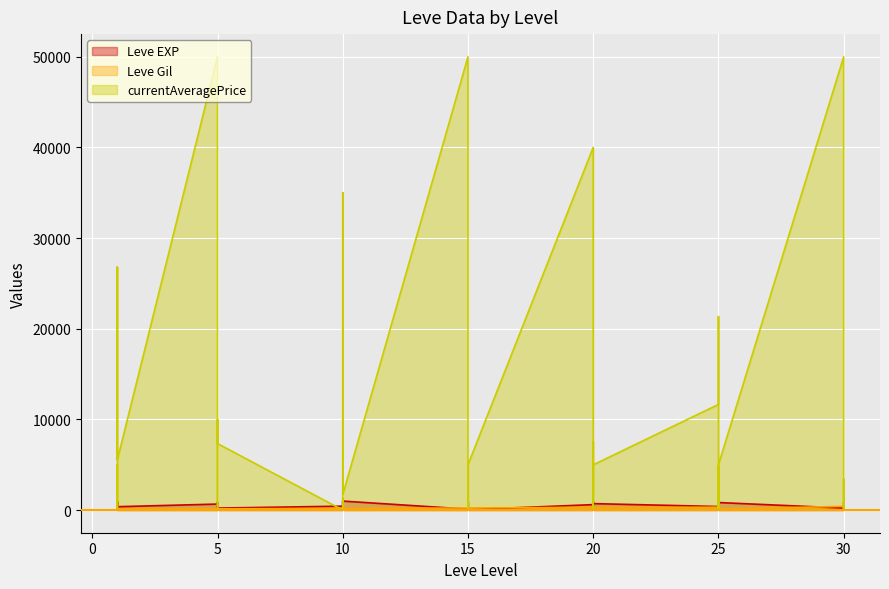

How many intersections are there between Leve Gil and Leve EXP?

8